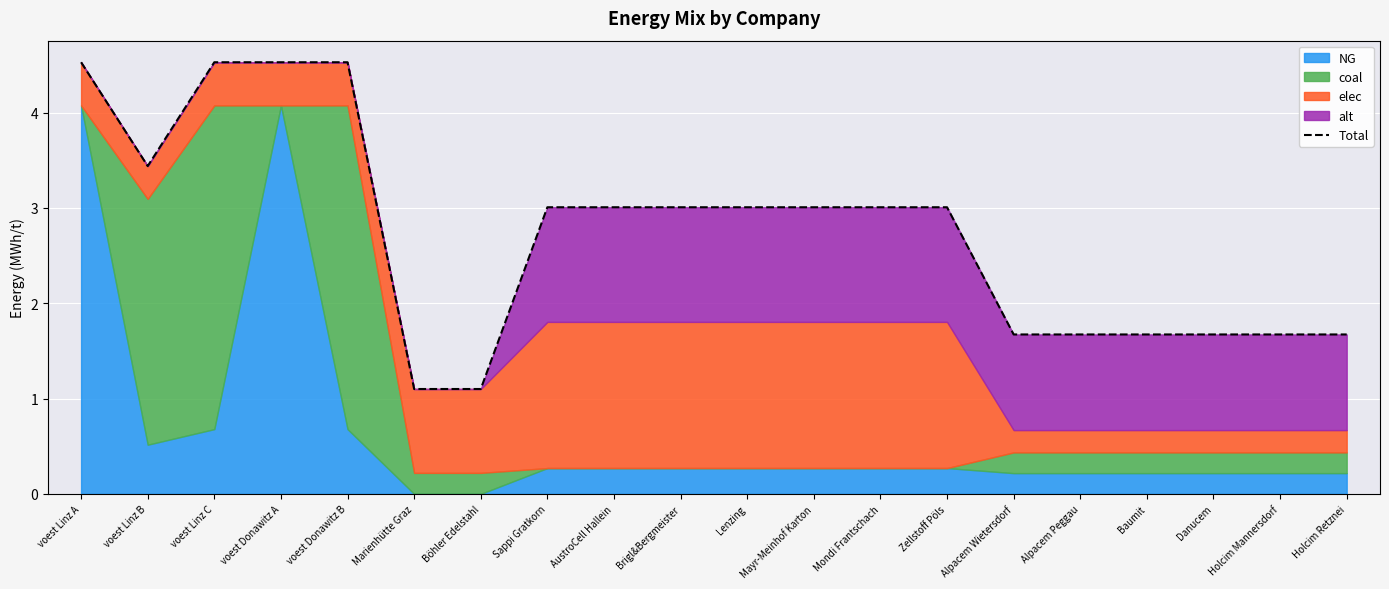

What position from the right is Mayr-Meinhof Karton?

9